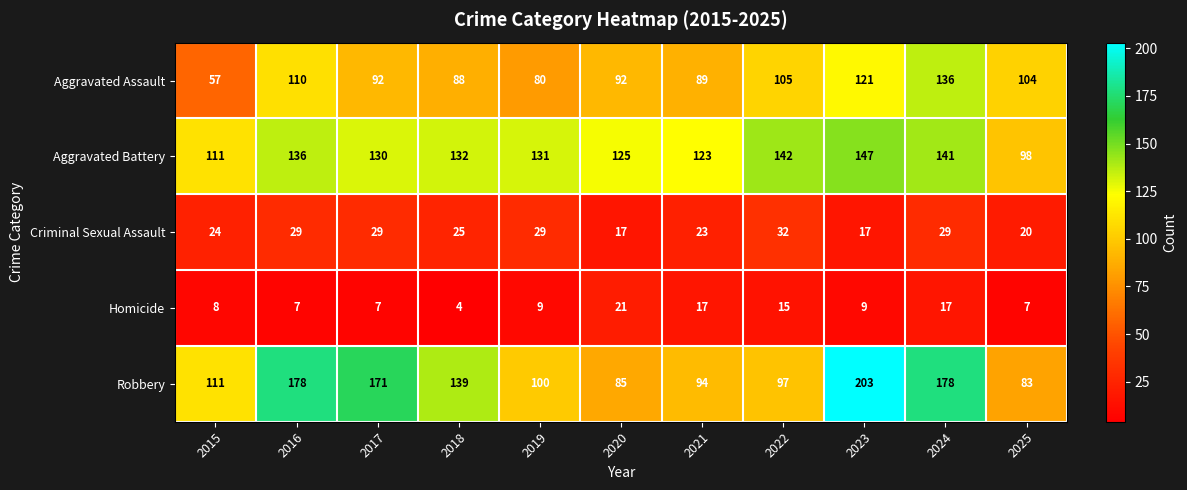

Which label corresponds to the smallest value in the chart?

2018